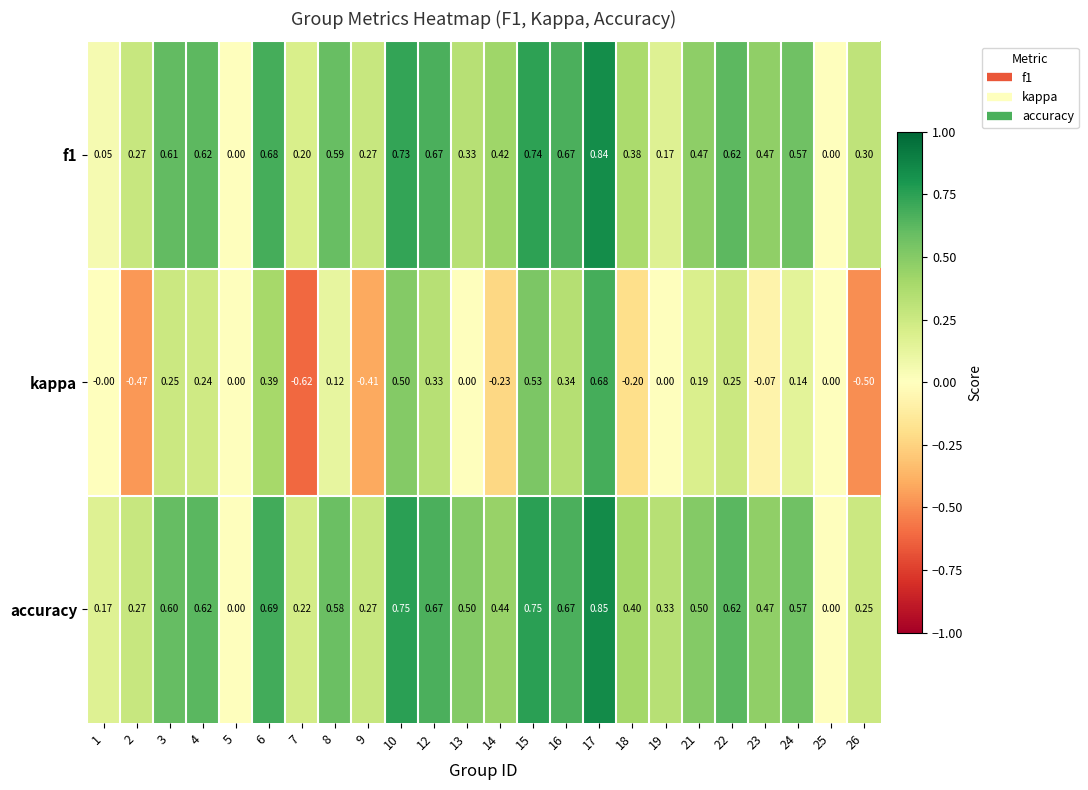

Between 4 and 12, which series saw the biggest shift?

kappa